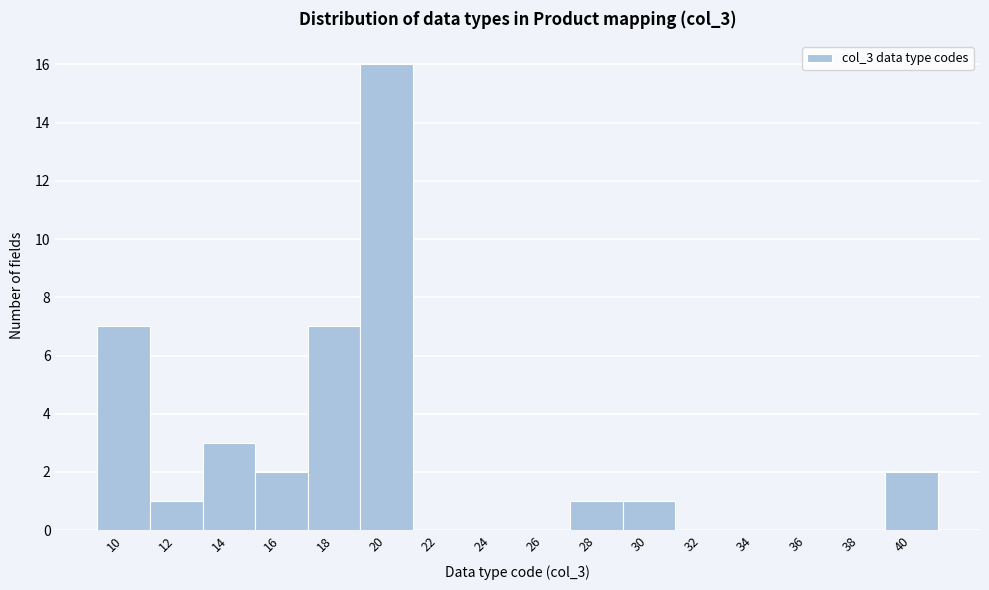

Reading right to left, extract all data points from this chart.

40=2	38=0	36=0	34=0	32=0	30=1	28=1	26=0	24=0	22=0	20=16	18=7	16=2	14=3	12=1	10=7